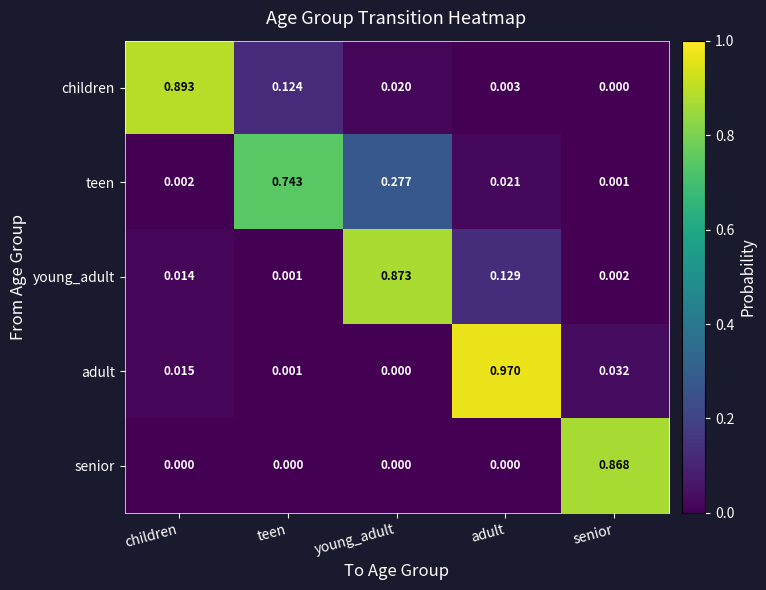

Which label corresponds to the largest value in the chart?

adult